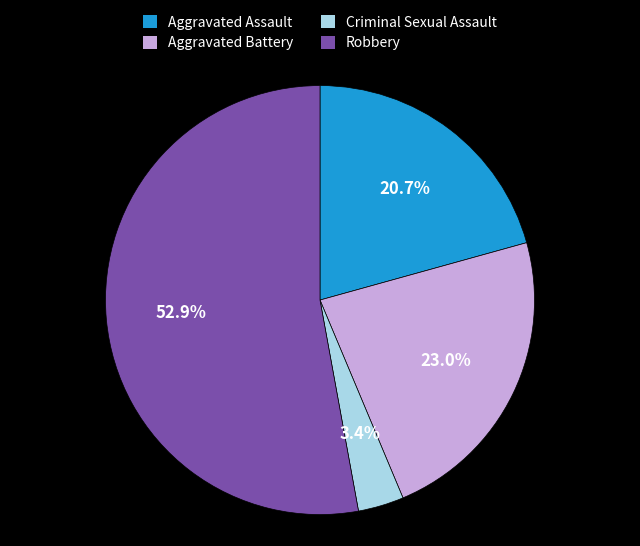

What is the smallest slice in the pie chart?

Criminal Sexual Assault